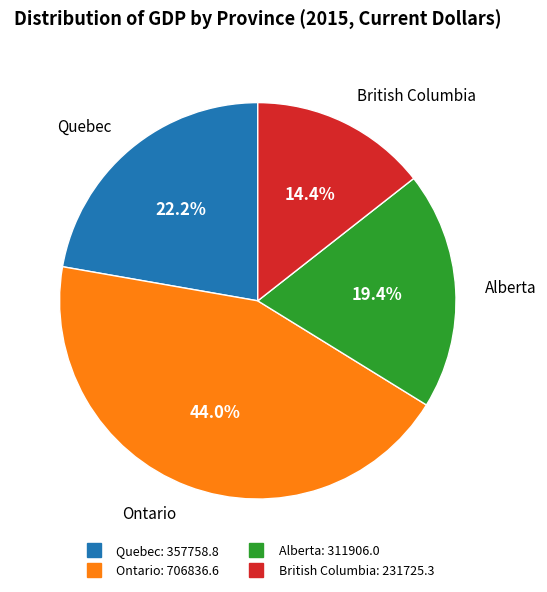

What is the ratio of the value at British Columbia to the value at Ontario?

0.3